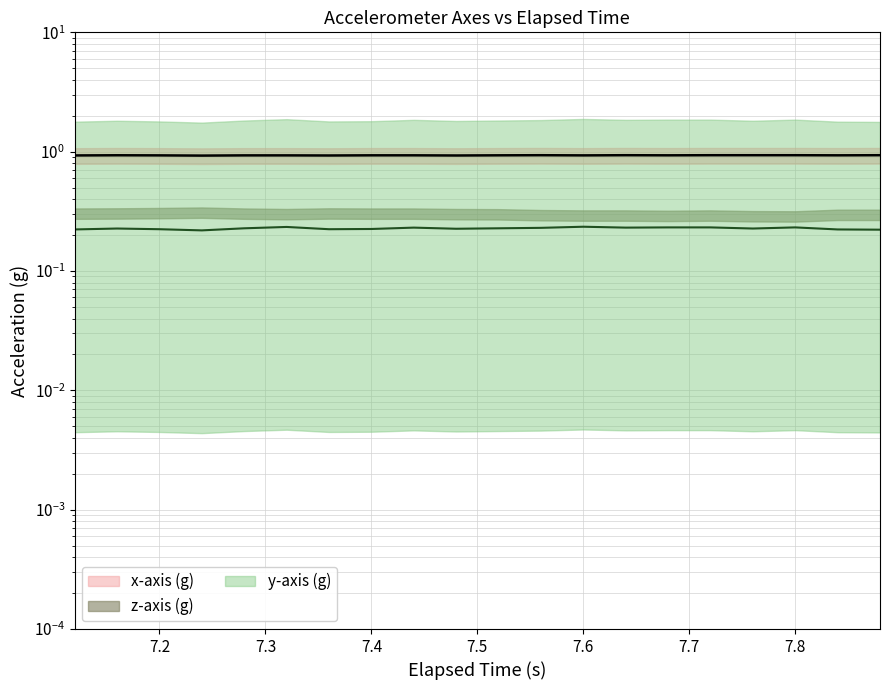

What is the spread (max minus min) of values at 7.2?

0.7